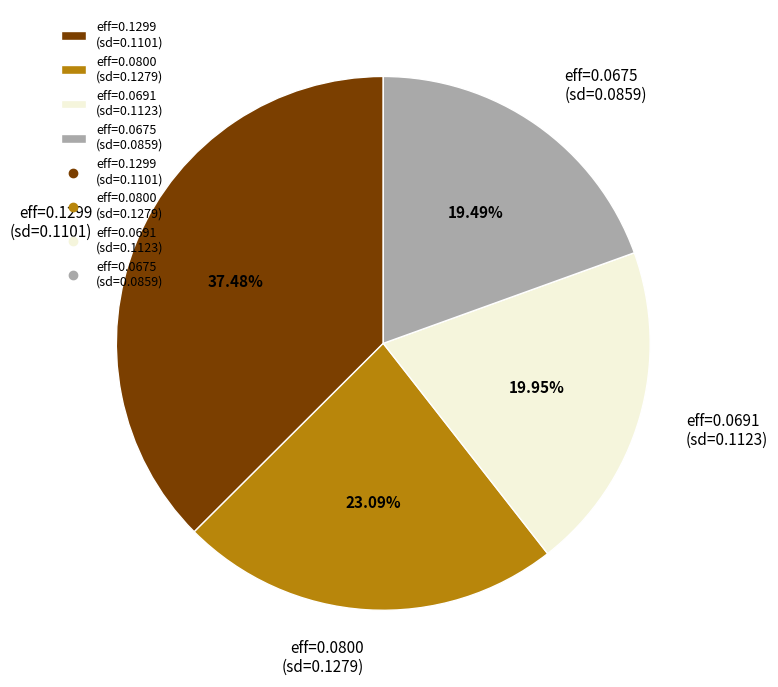

To the nearest percent, what is the difference between the largest and smallest slice percentages?

18%